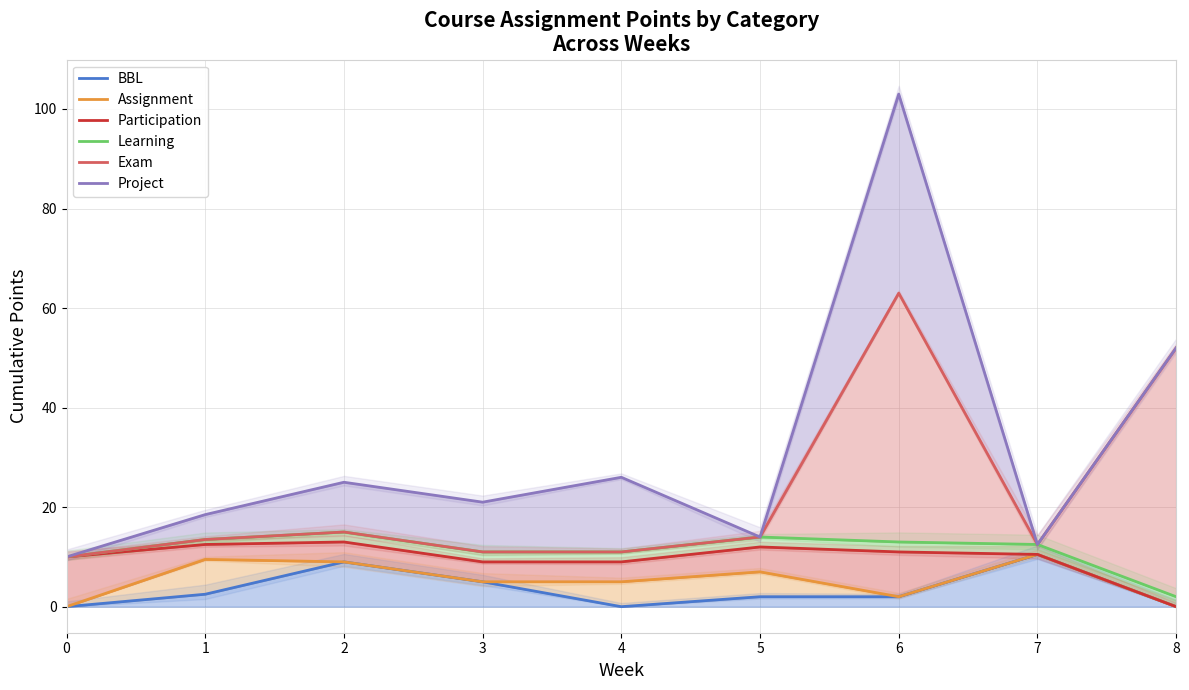

What is the value of the Learning point at the 2nd from the left?

13.5